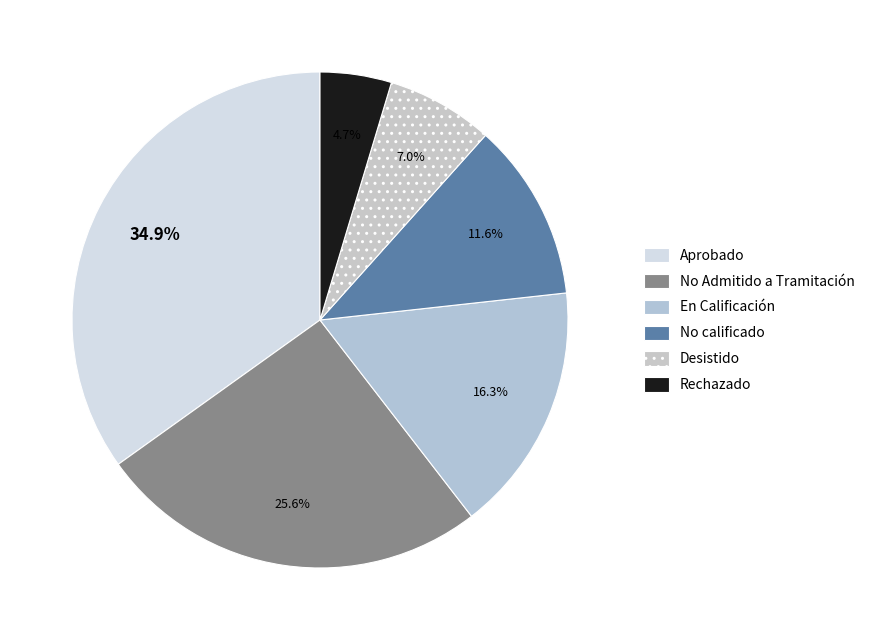

To the nearest percent, what is the combined percentage of Desistido and Aprobado?

42%